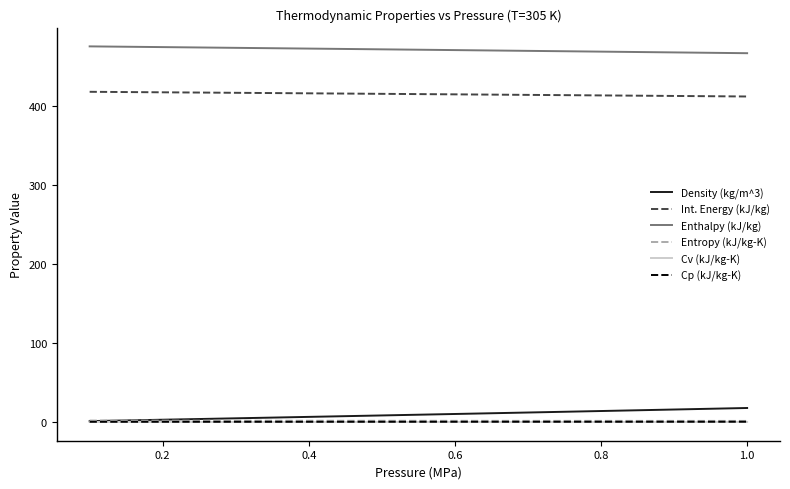

What is the lowest value of the Enthalpy (kJ/kg) series?

466.0